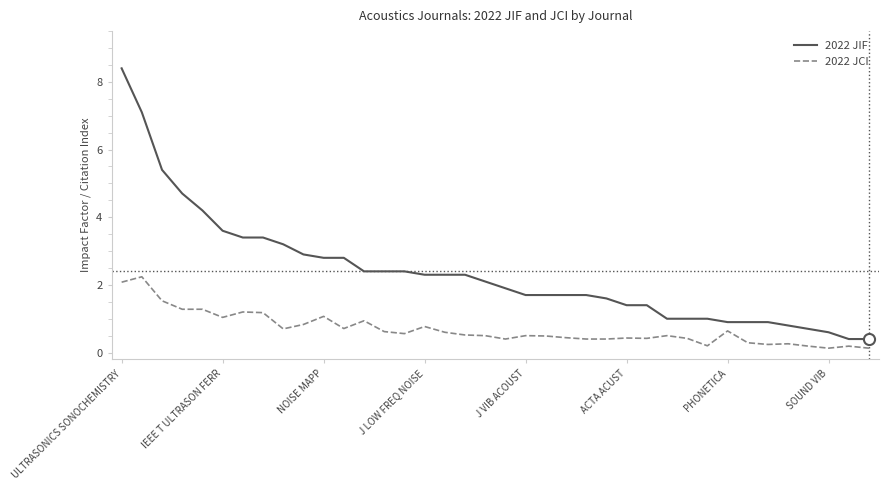

What are all the series names shown in the legend?

2022 JIF, 2022 JCI